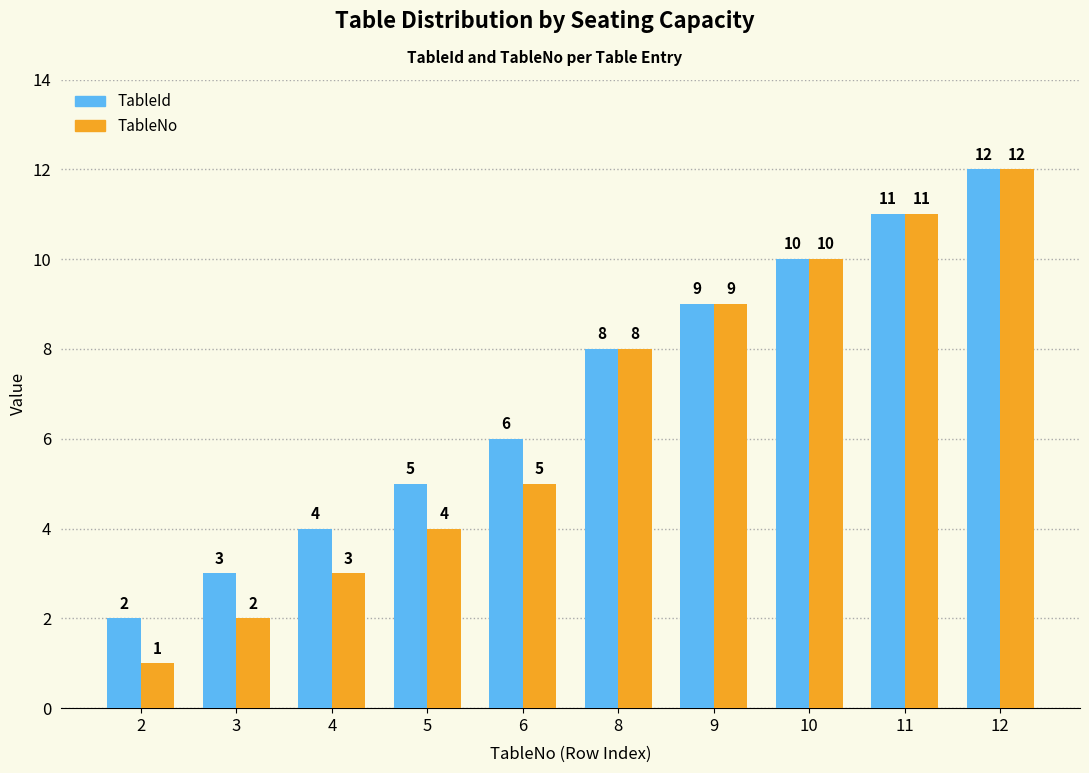

Which category has the lowest value across all series?

2